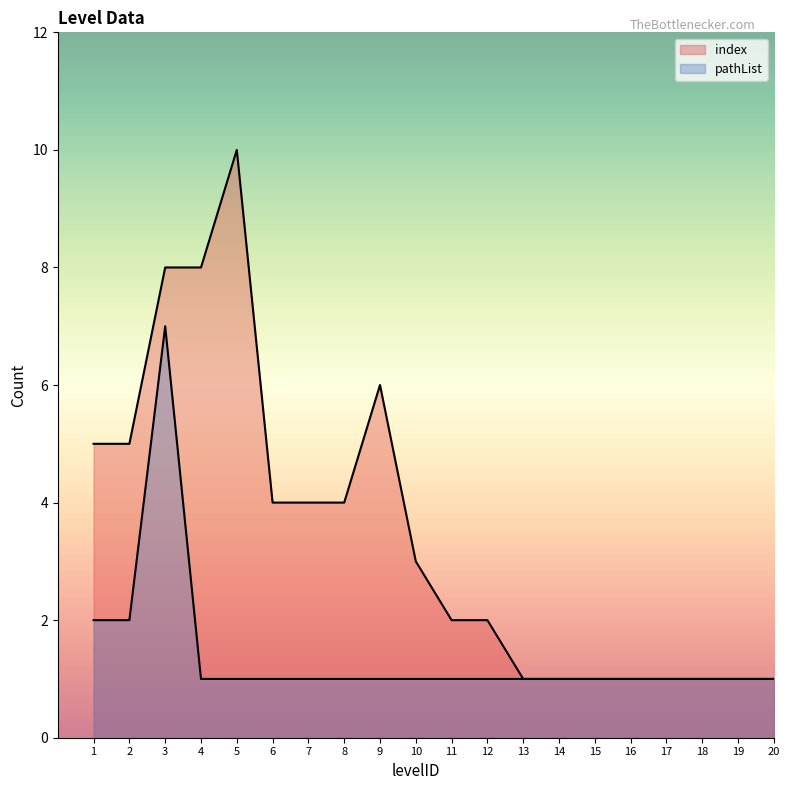

How many lines are shown in the chart?

2